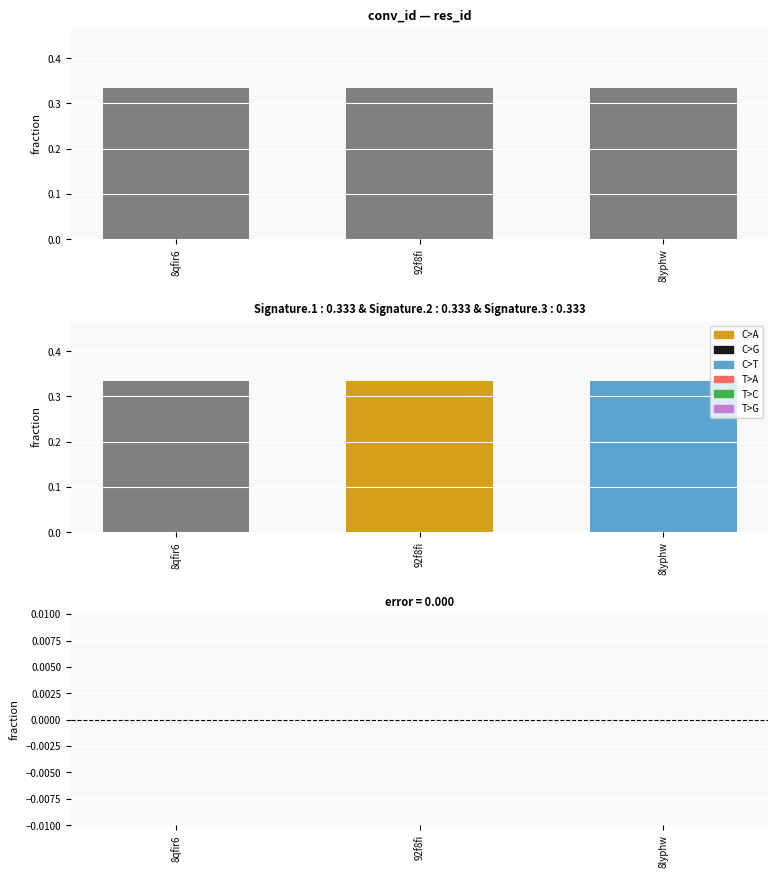

Which has a higher value, 8lyphw or 8qfir6?

8lyphw